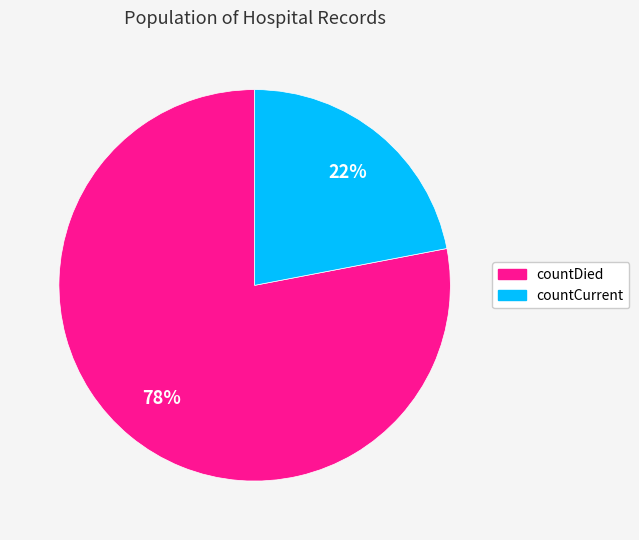

To the nearest percent, what percentage of the pie is countDied?

78%